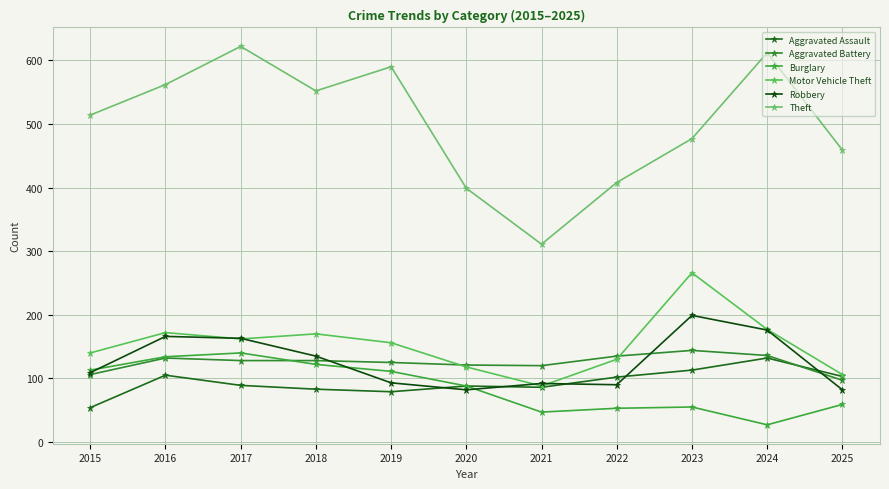

What is the greatest value displayed?

622